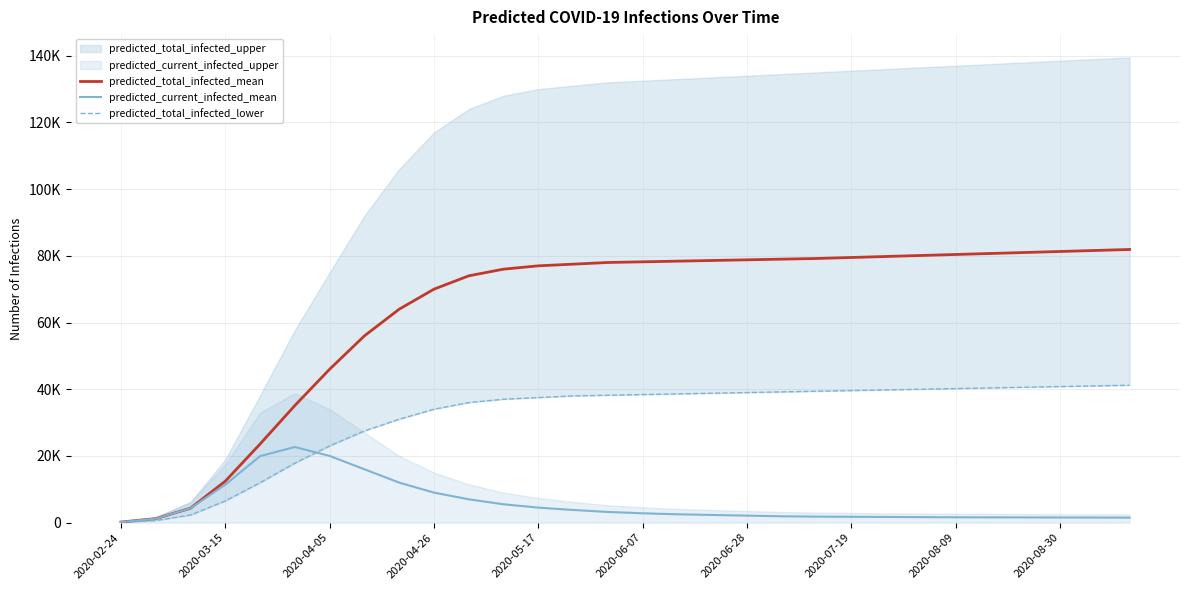

Which series ends up on top after the final intersection of predicted_total_infected_lower and predicted_current_infected_mean?

predicted_total_infected_lower